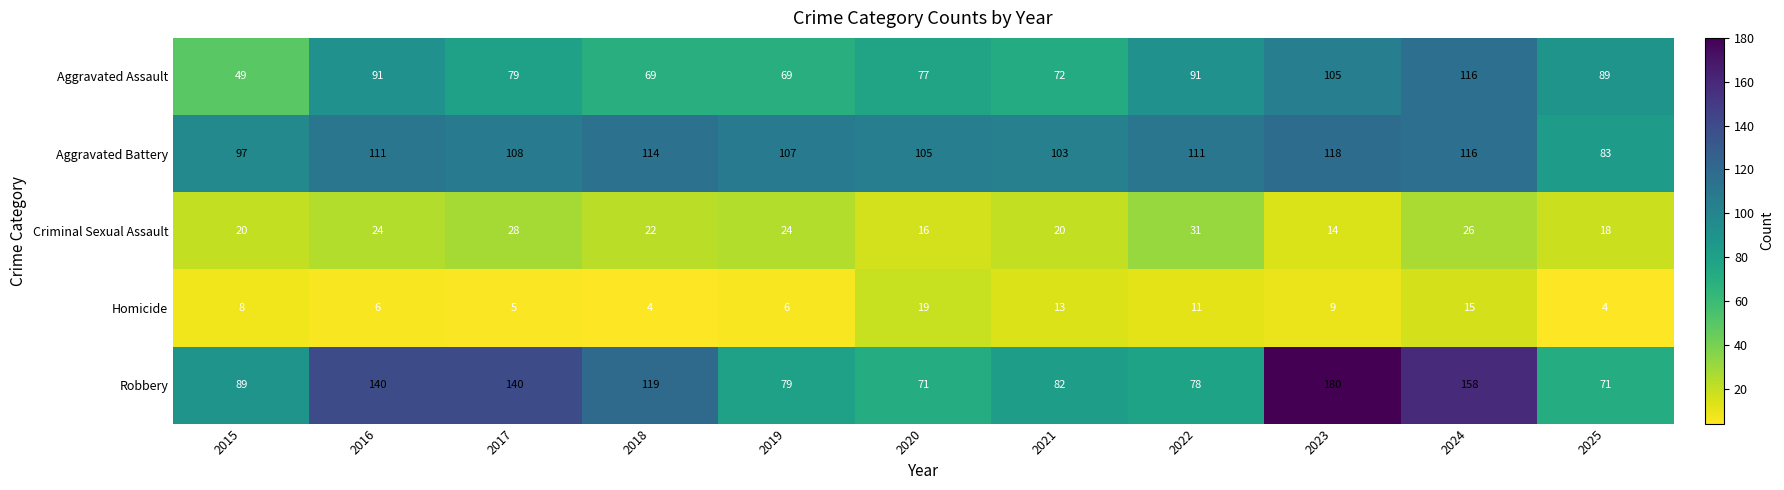

The Criminal Sexual Assault series shows 10 at 2025. True or false?

False